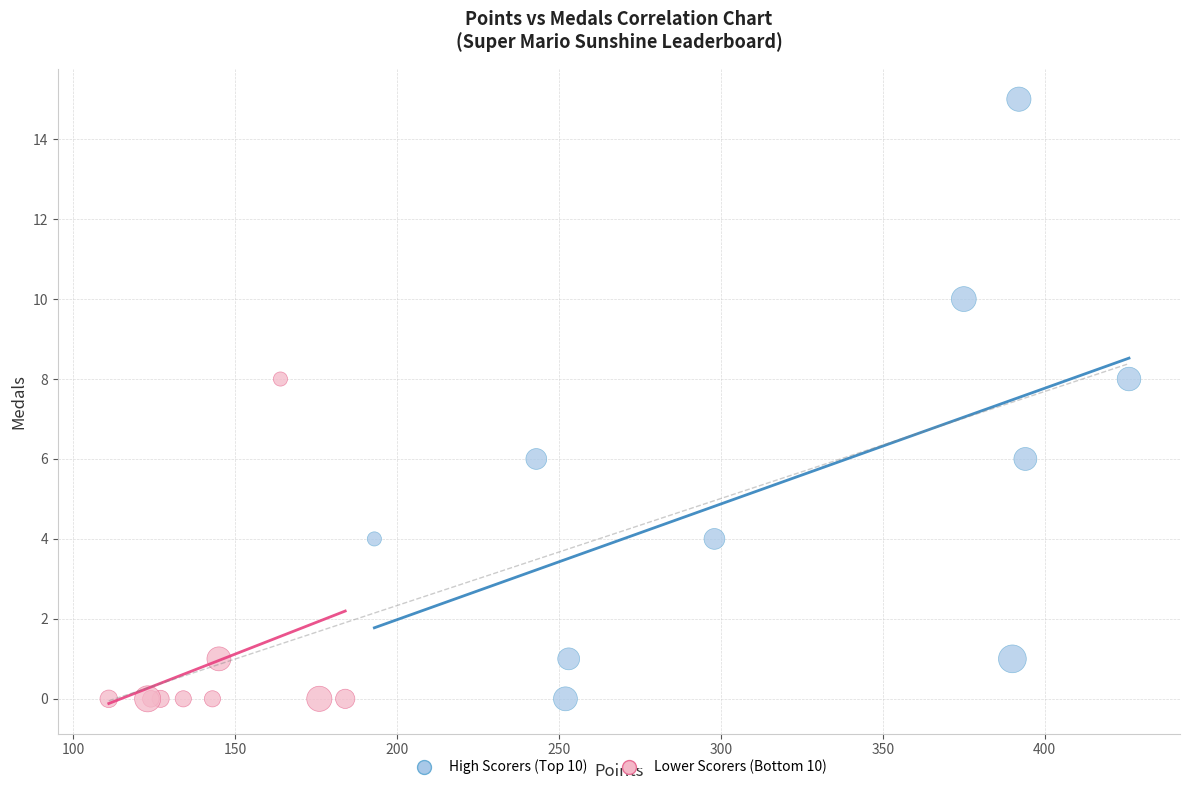

Which series contains the highest Y value?

High Scorers (Top 10)